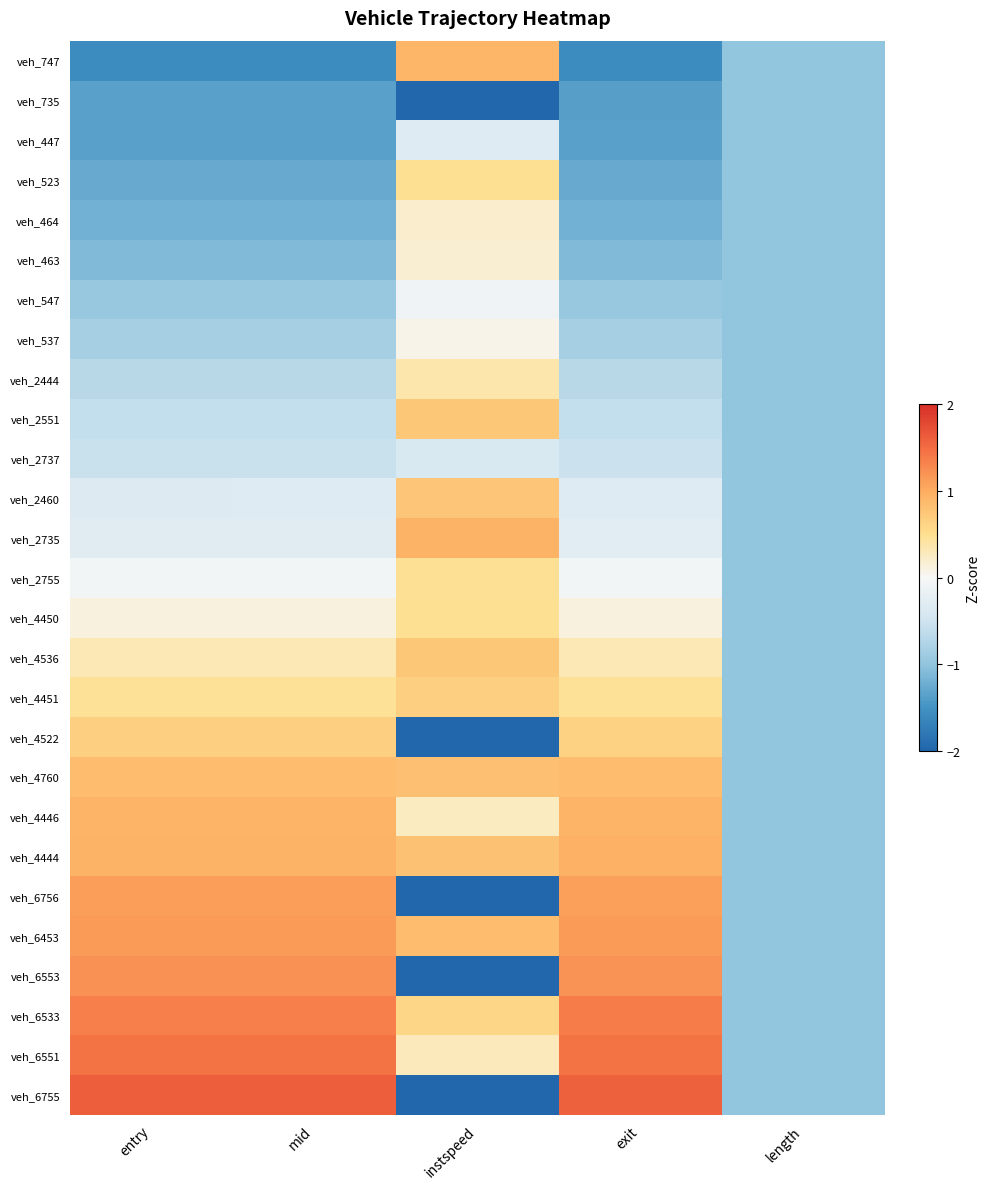

At which category is the sum across all series the highest?

instspeed